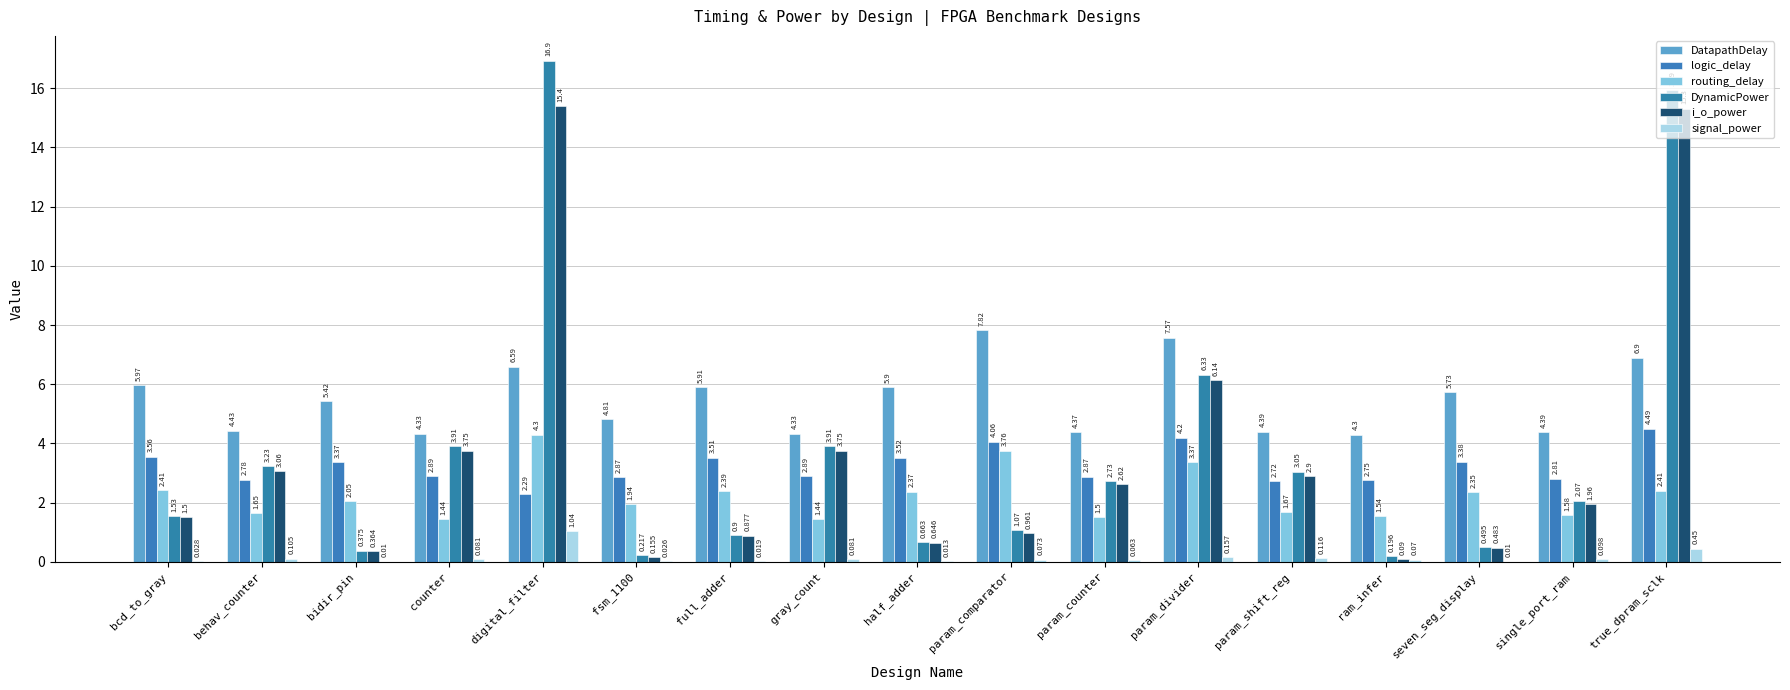

Which category has the lowest value across all series?

bidir_pin